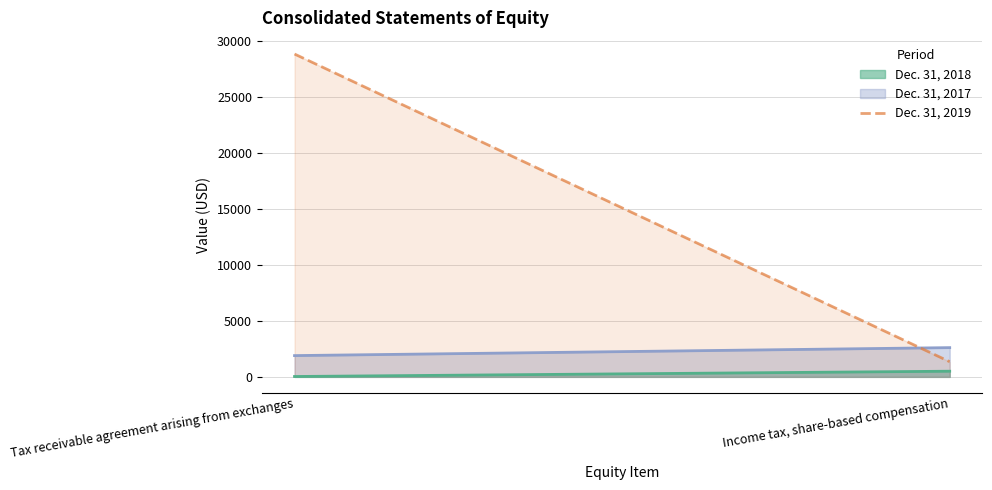

Does the chart have visible grid lines?

Yes